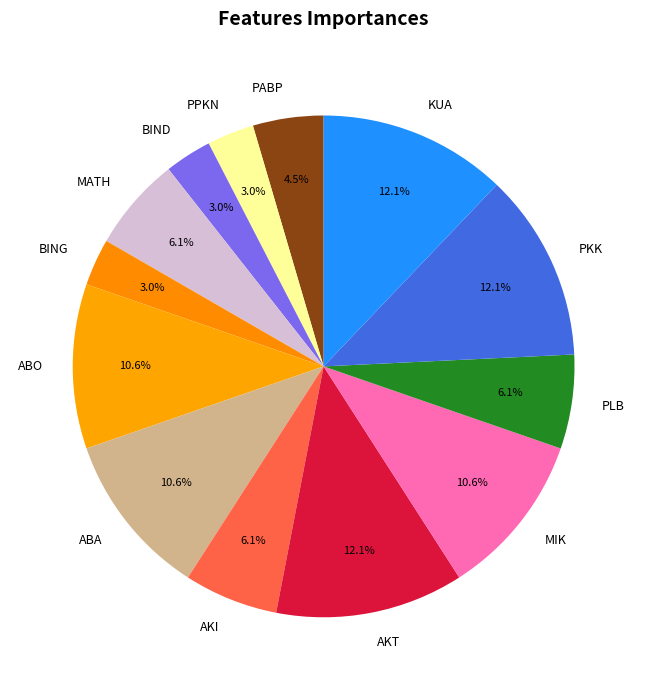

To the nearest percent, what percentage of the pie is PKK?

12%